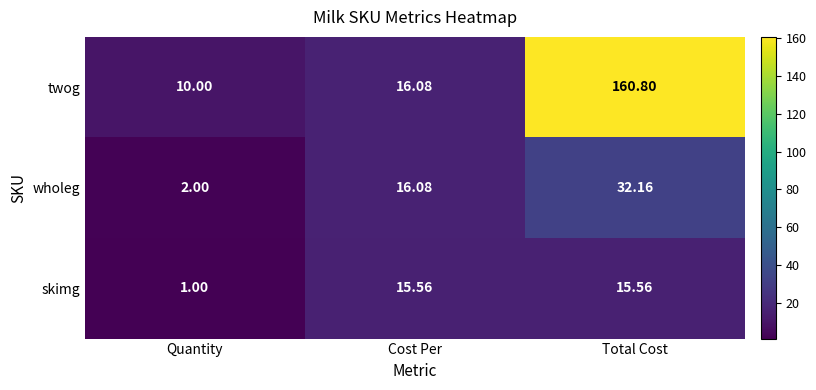

What is the total value across all series at Cost Per?

47.7